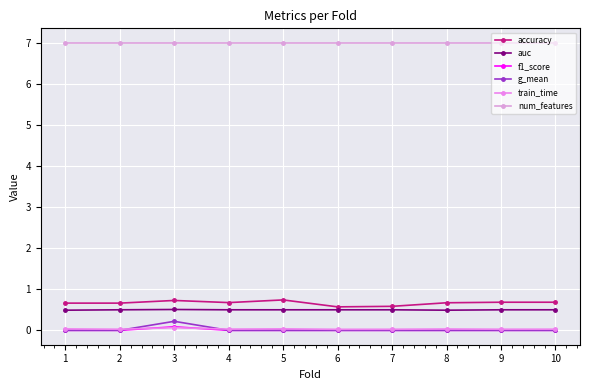

What is the total value across all series at 3?

8.6